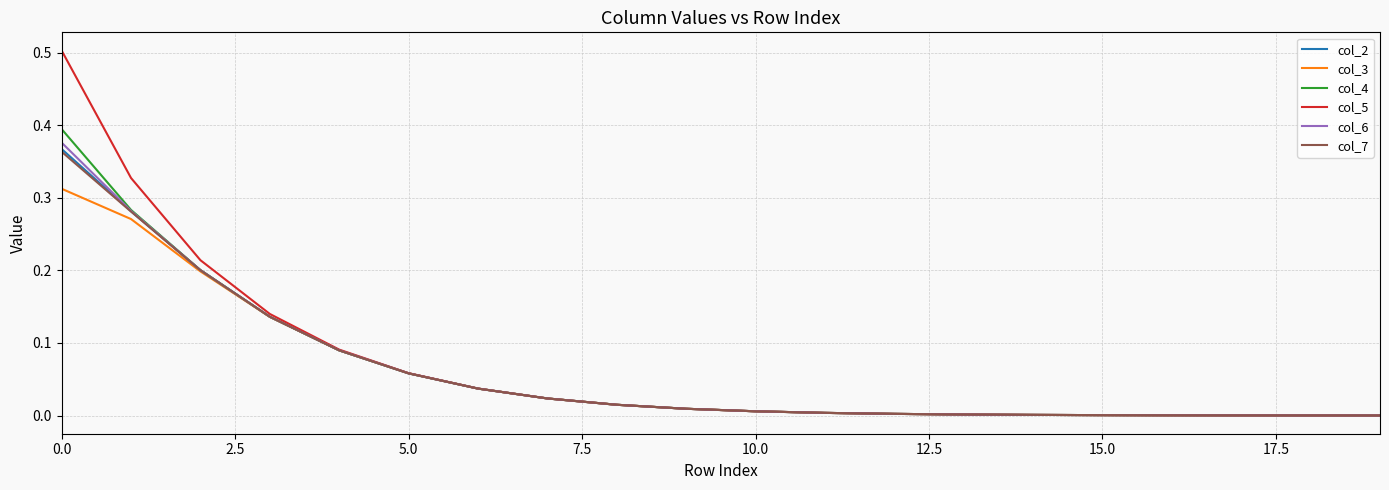

Is this an area chart (filled region under the line)?

No